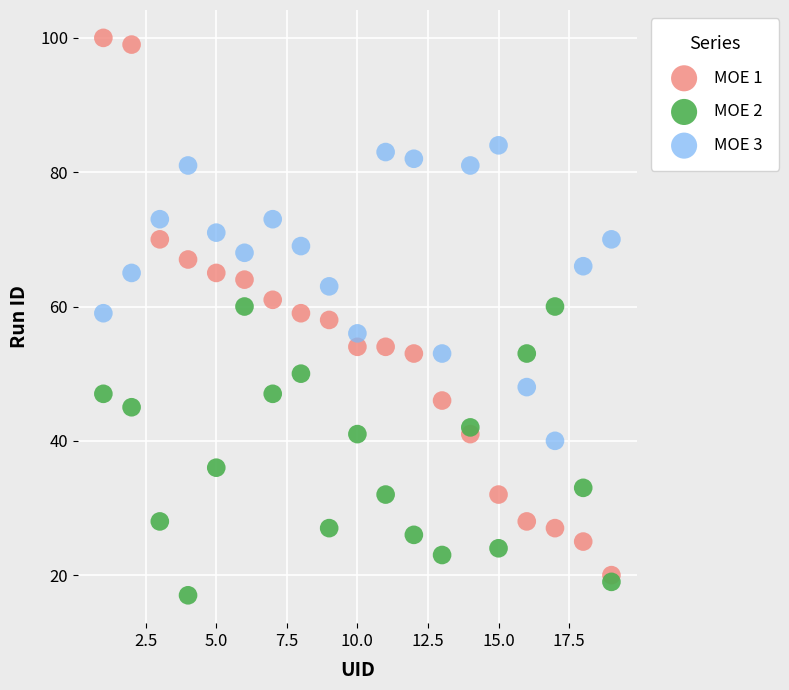

Which series has the largest Y range (max minus min)?

MOE 1